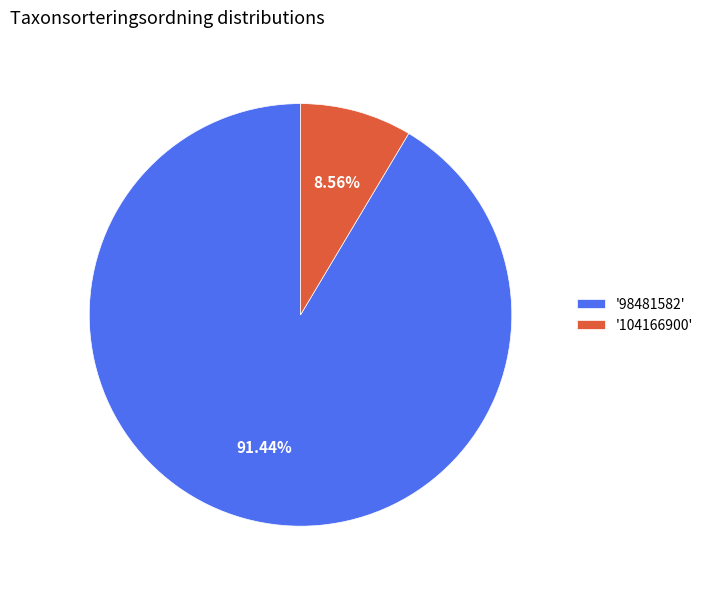

Rank the categories by value from highest to lowest.

'98481582', '104166900'